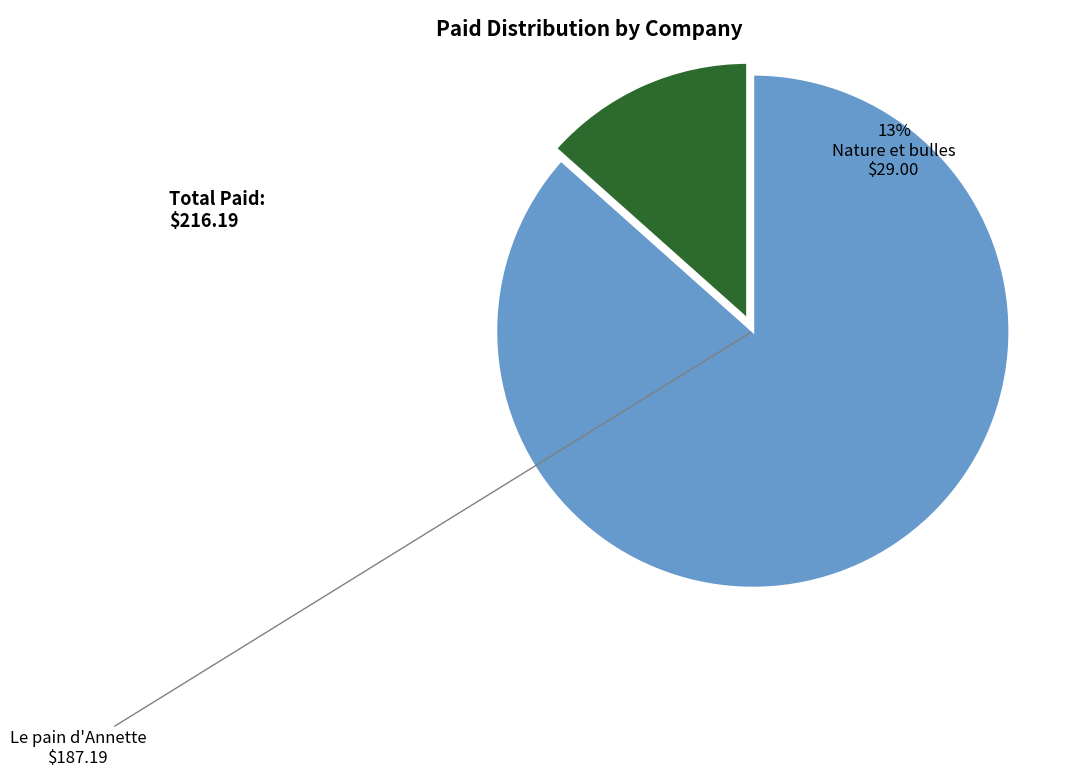

Is there a majority slice in this chart?

Yes